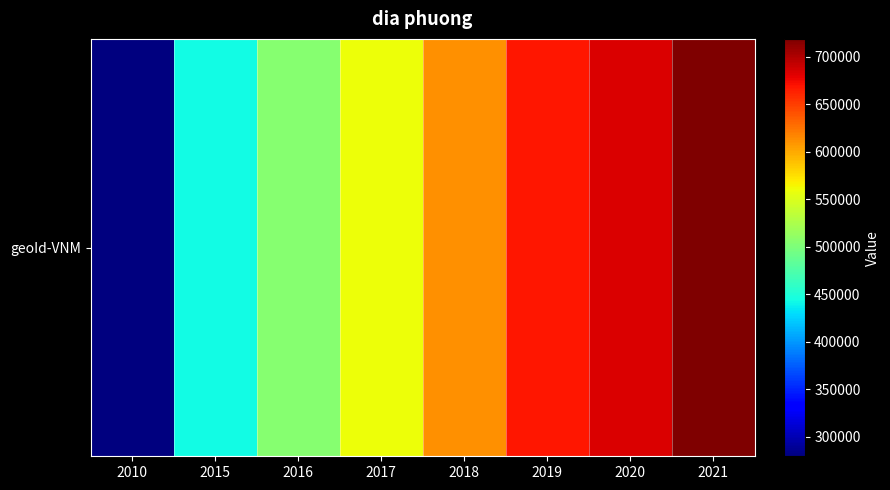

List the labels in order of value, largest first.

2021, 2020, 2019, 2018, 2017, 2016, 2015, 2010